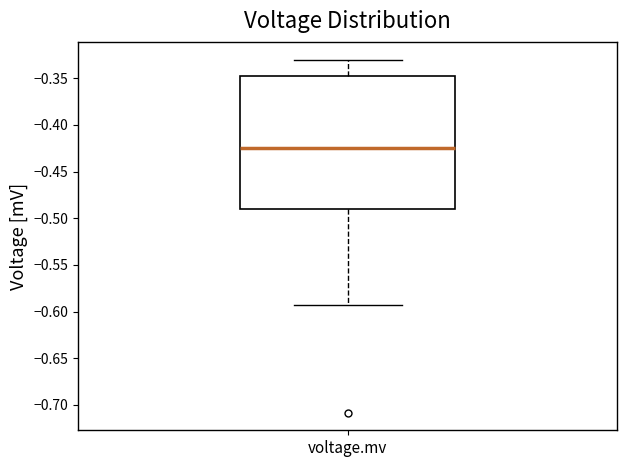

Transcribe this box plot: give where the median line is, the range the box spans, and where the two whiskers end, as read against the y-axis. The values are not printed on the chart, so give them approximately, as read against the axis.

median -0.425, box -0.490 to -0.350, whiskers -0.595 to -0.330